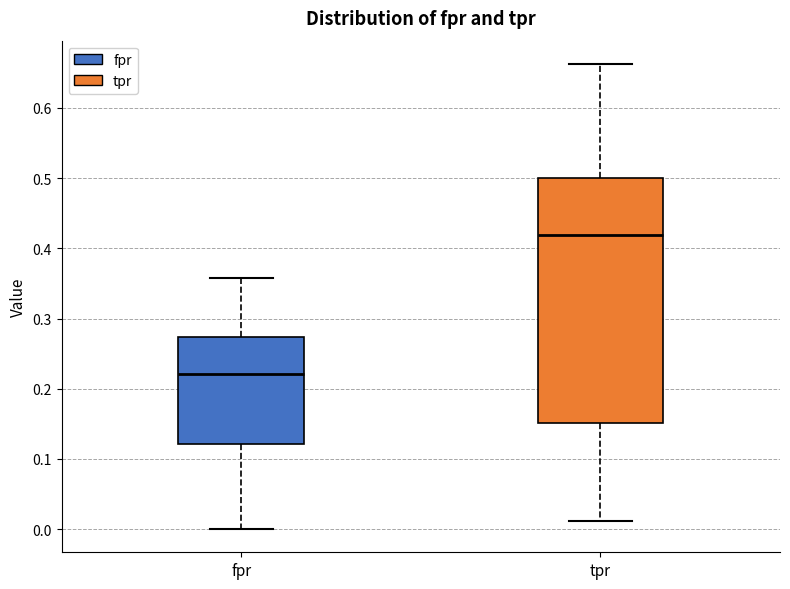

Reading left to right, read every box against the y-axis: the position of its median line, the range the box covers, and the ends of its whiskers. The values are not printed on the chart, so give them approximately, as read against the axis.

fpr: median 0.22, box 0.12 to 0.27, whiskers 0.00 to 0.36
tpr: median 0.42, box 0.15 to 0.50, whiskers 0.01 to 0.66